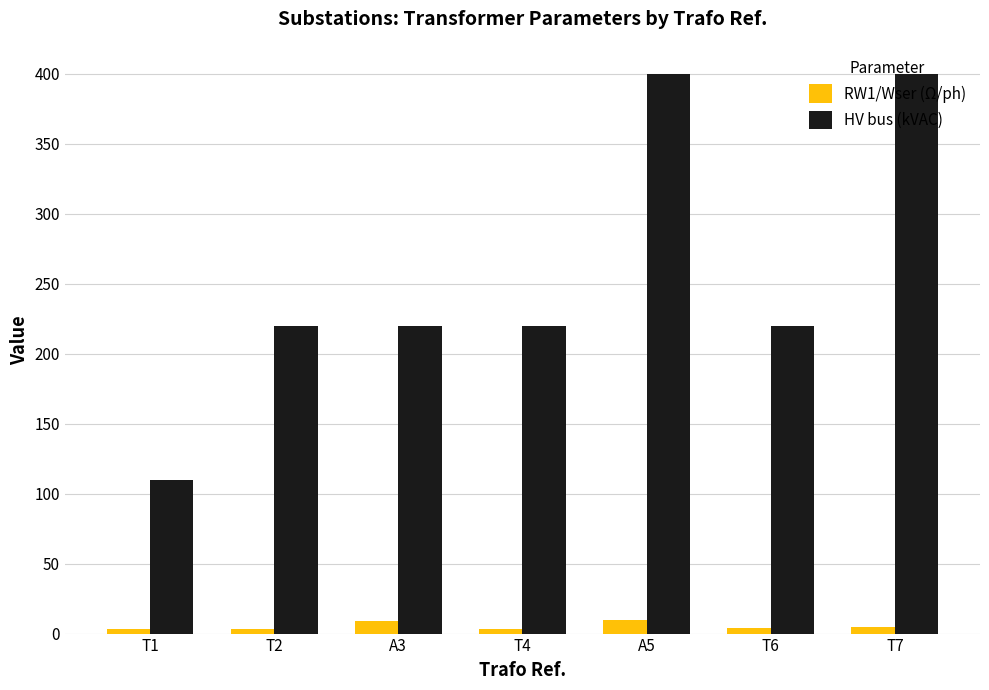

How many data points does each series have?

7